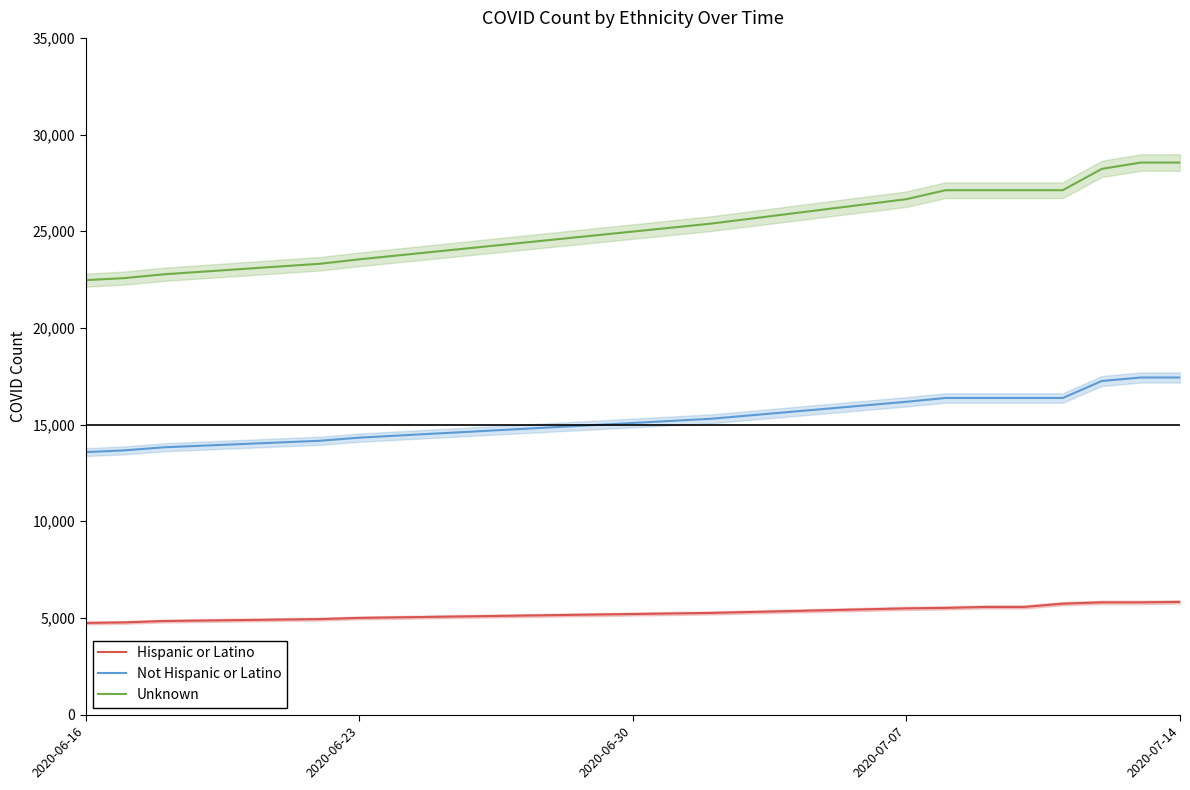

What is the highest value of the Hispanic or Latino series?

5827